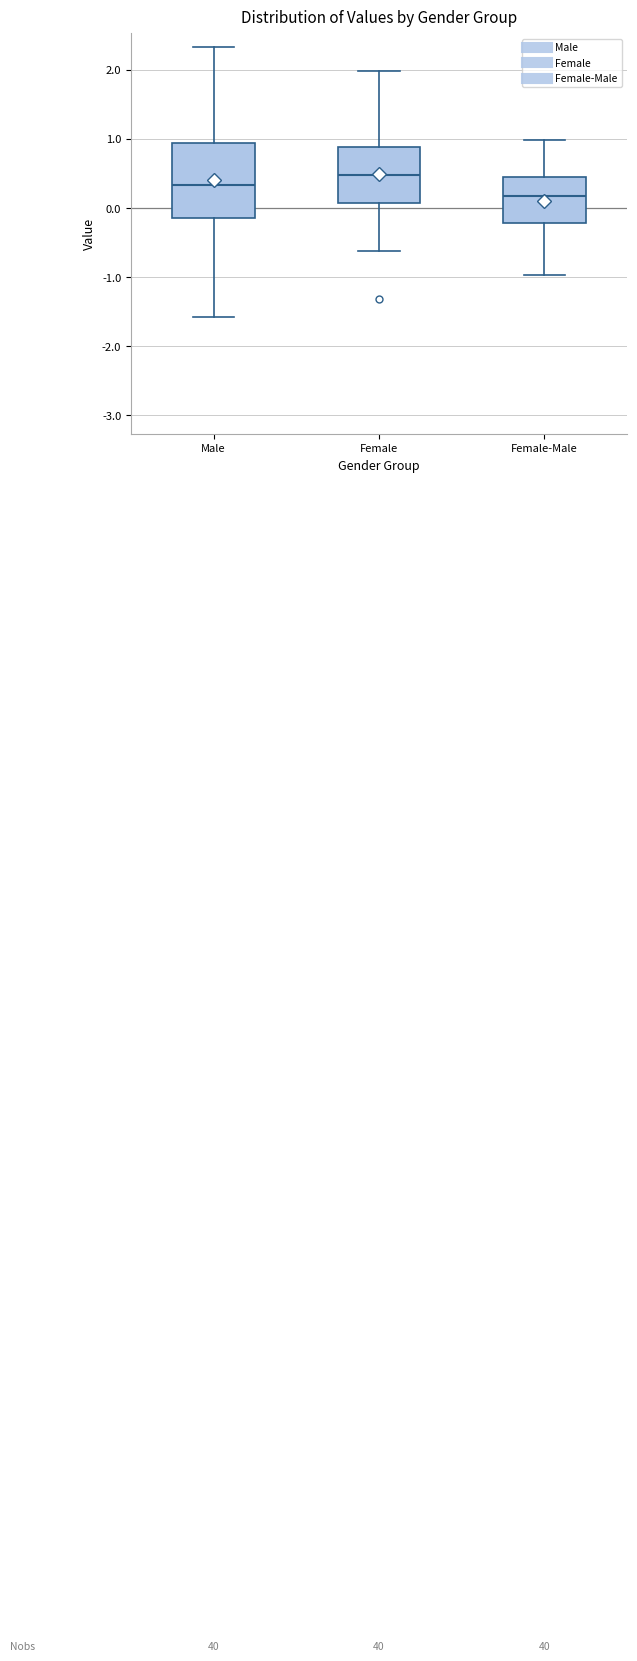

Reading left to right, transcribe this box plot: for each box, give where its median line is, the range the box spans, and where its two whiskers end, as read against the y-axis. The values are not printed on the chart, so give them approximately, as read against the axis.

Male: median 0.3, box -0.1 to 0.9, whiskers -1.6 to 2.3
Female: median 0.5, box 0.1 to 0.9, whiskers -0.6 to 2.0
Female-Male: median 0.2, box -0.2 to 0.5, whiskers -1.0 to 1.0